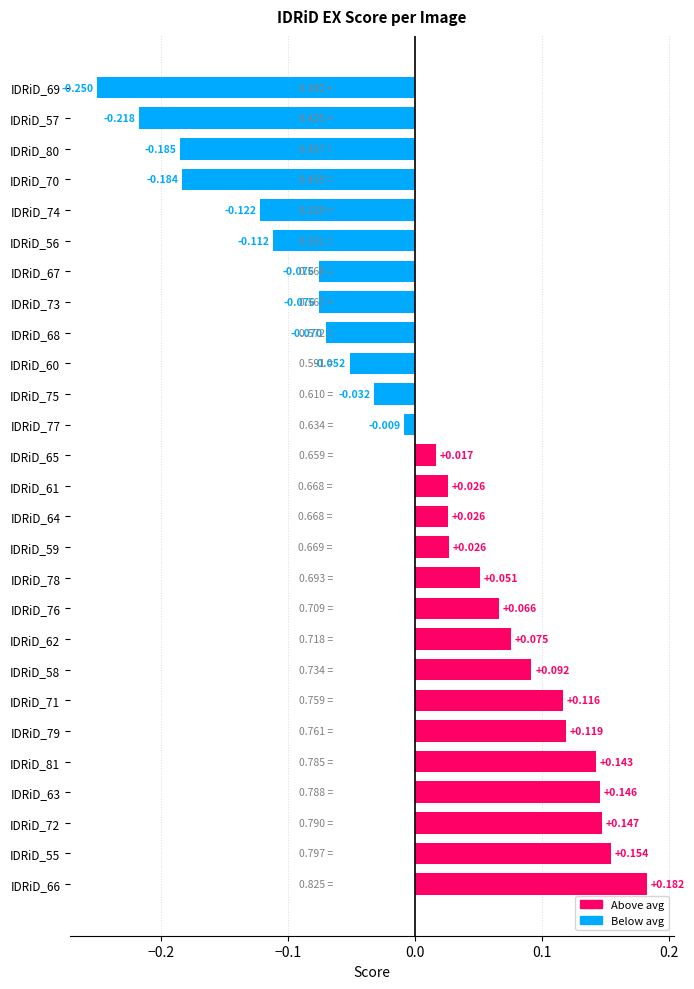

How many values are below zero?

12